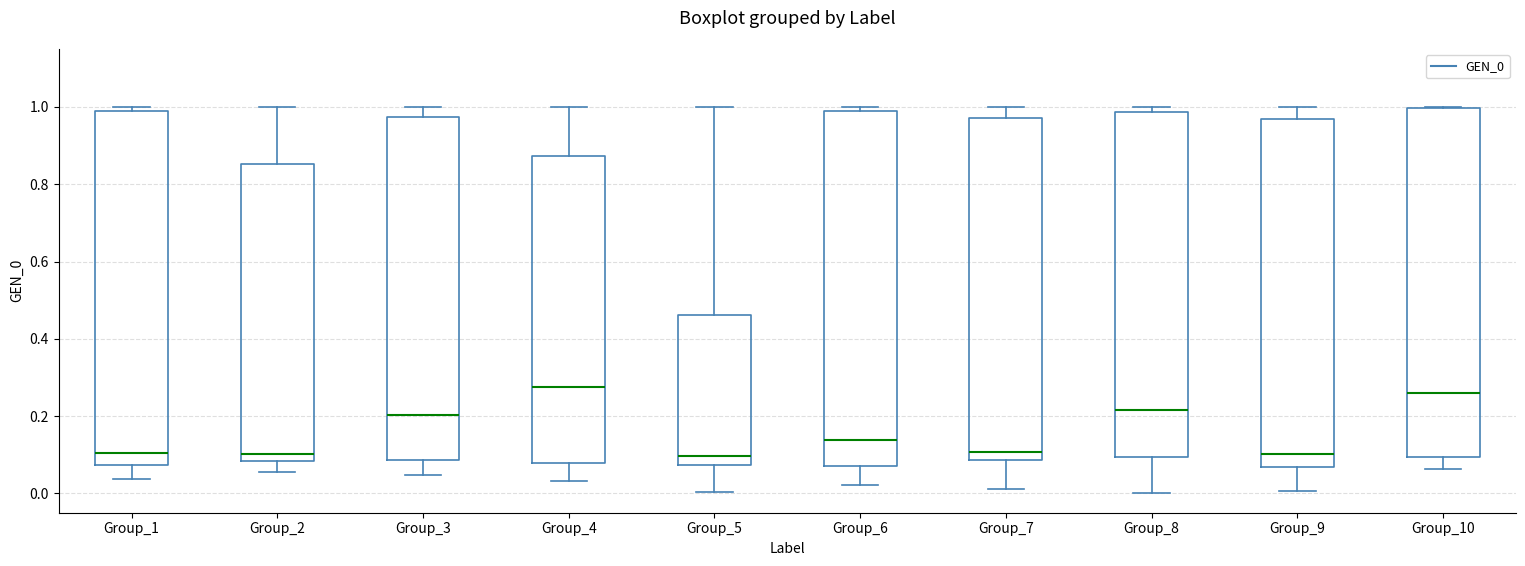

Where does the upper whisker of the box for Group_7 end on the y-axis? The values are not printed on the chart, so give them approximately, as read against the axis.

1.00